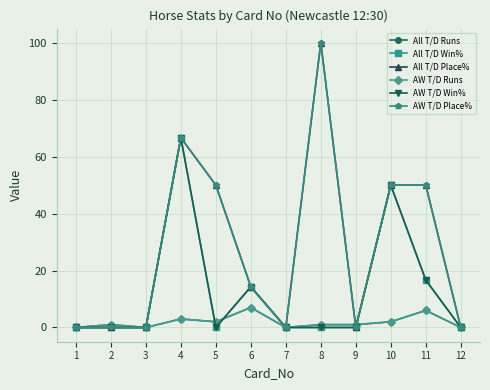

Is this an area chart (filled region under the line)?

No